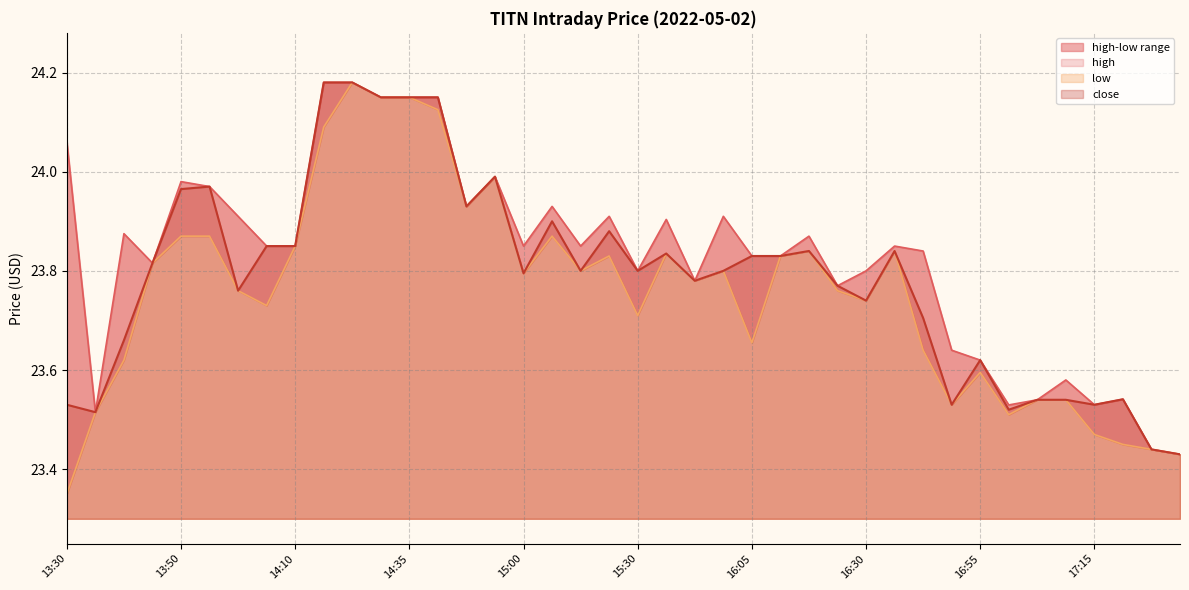

How many interior local valleys does the high series have?

10